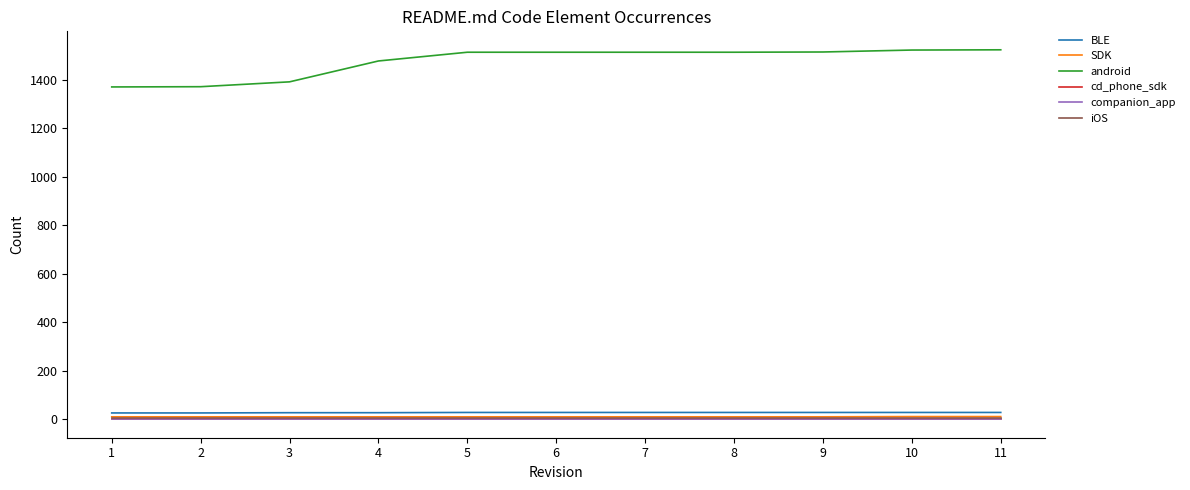

Which series has the widest spread of values?

android